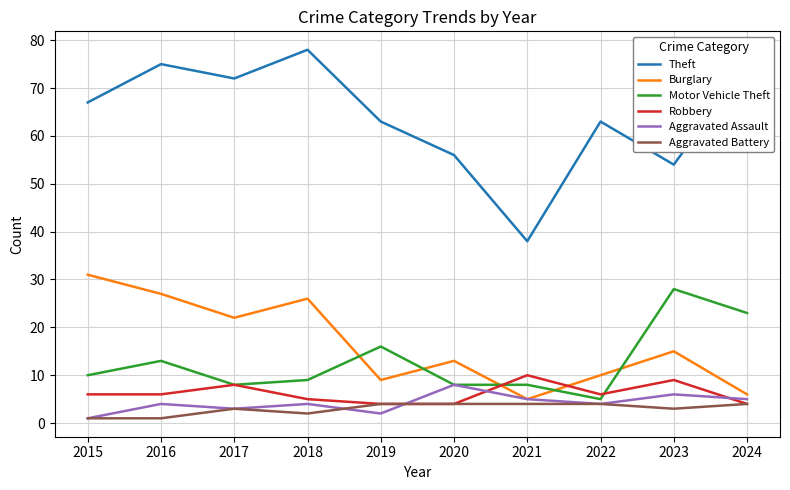

Does the chart have visible grid lines?

Yes